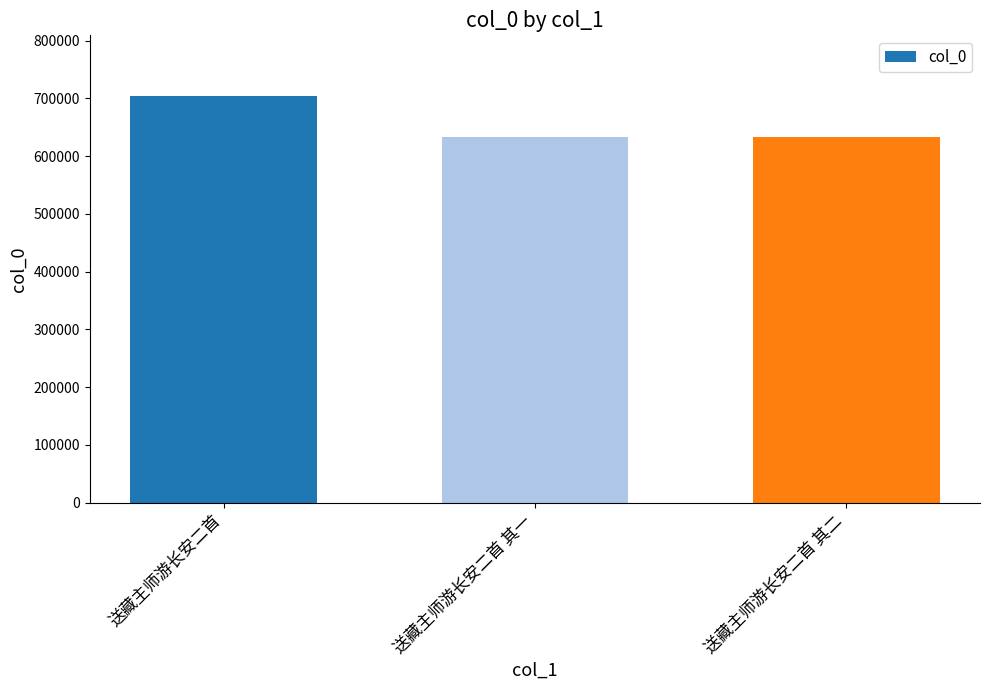

What is the maximum value shown in the chart?

703587